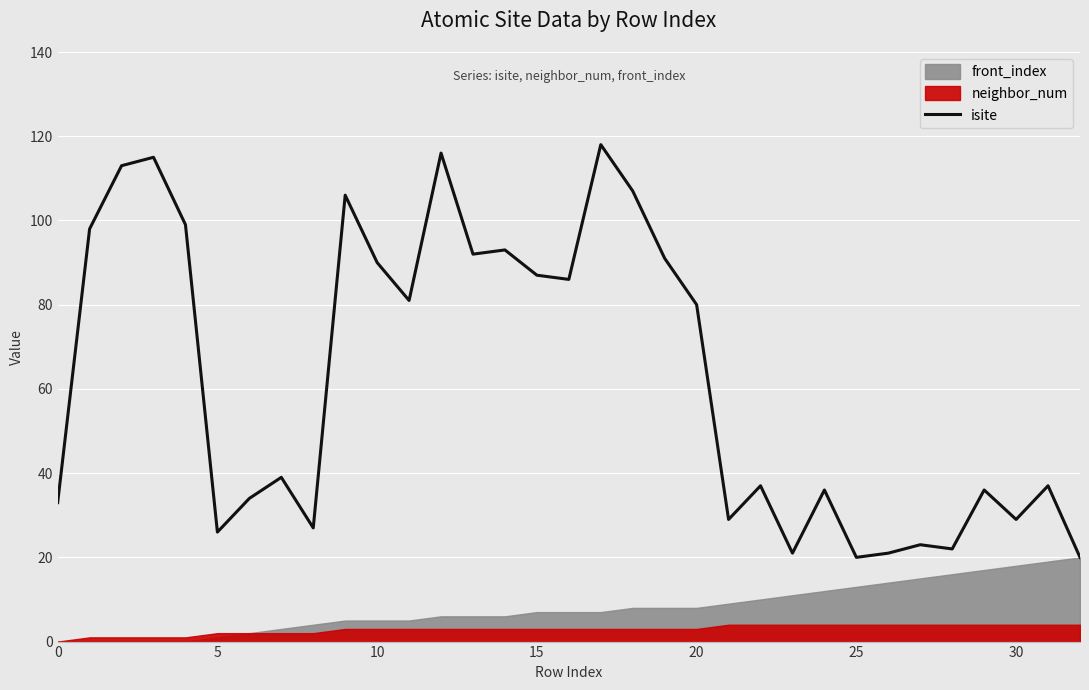

Which has a higher value, 9 or 16?

9